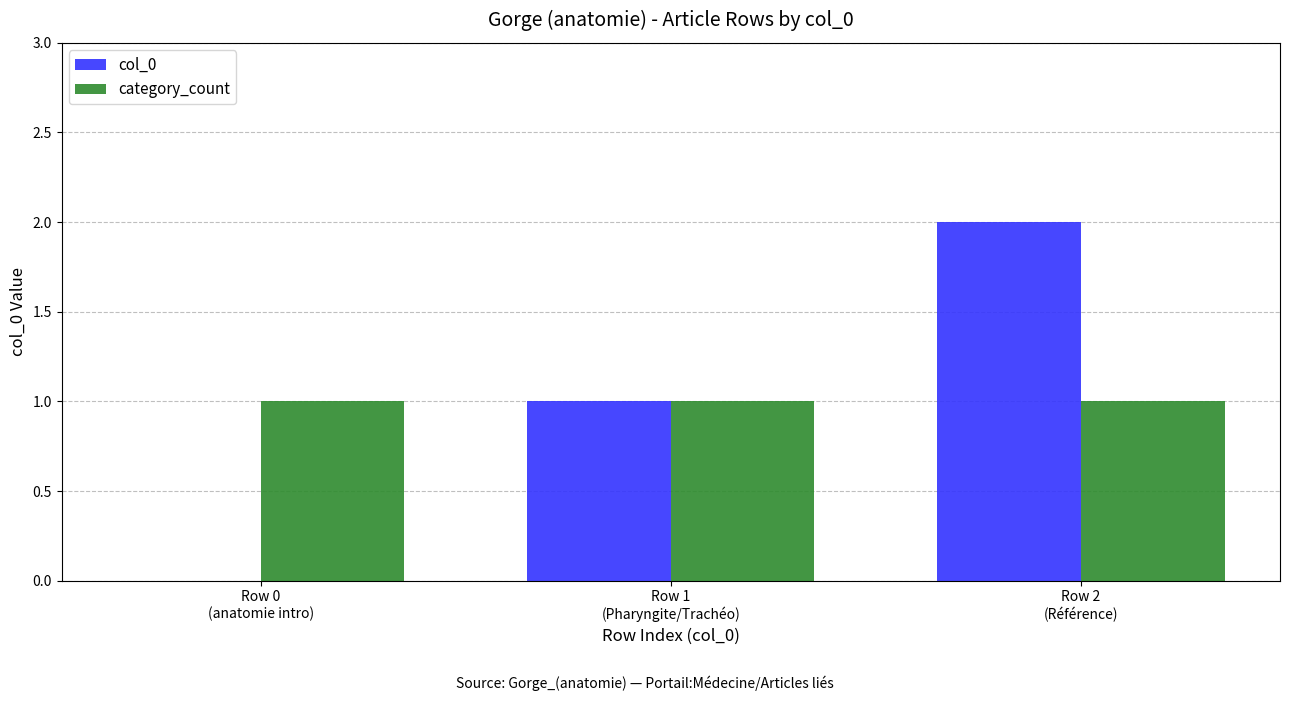

Does the chart contain stacked bars?

No